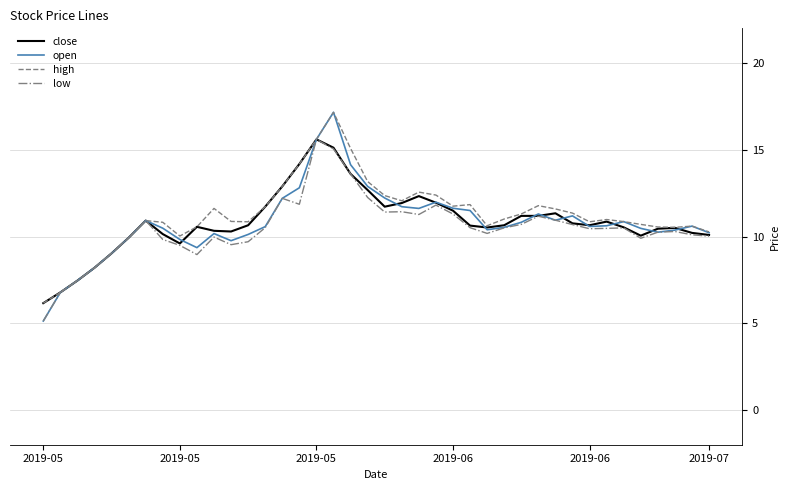

Which series has the largest range (max minus min)?

open